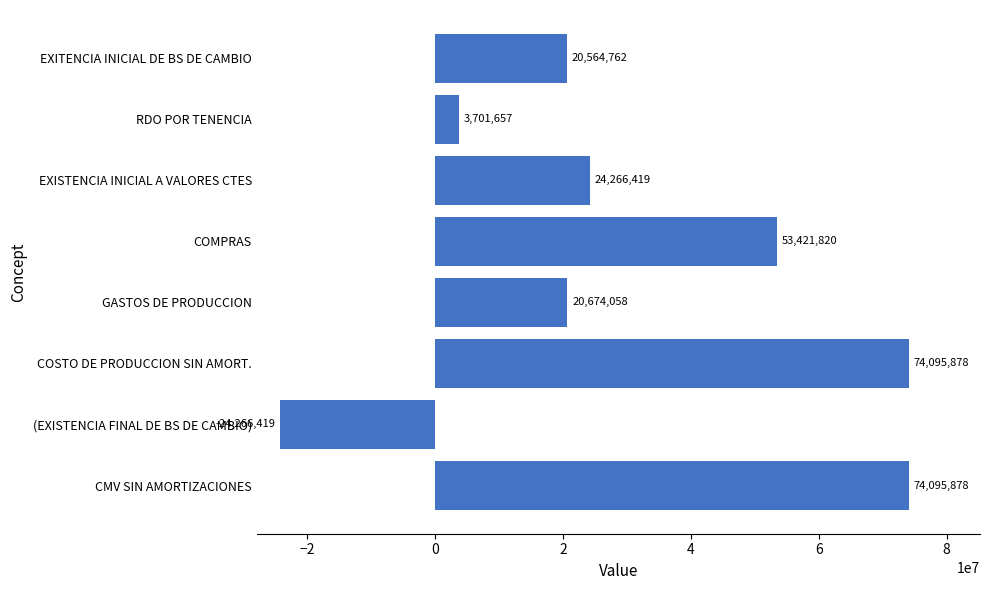

Is it true that the value at EXISTENCIA INICIAL A VALORES CTES is 24266419?

True